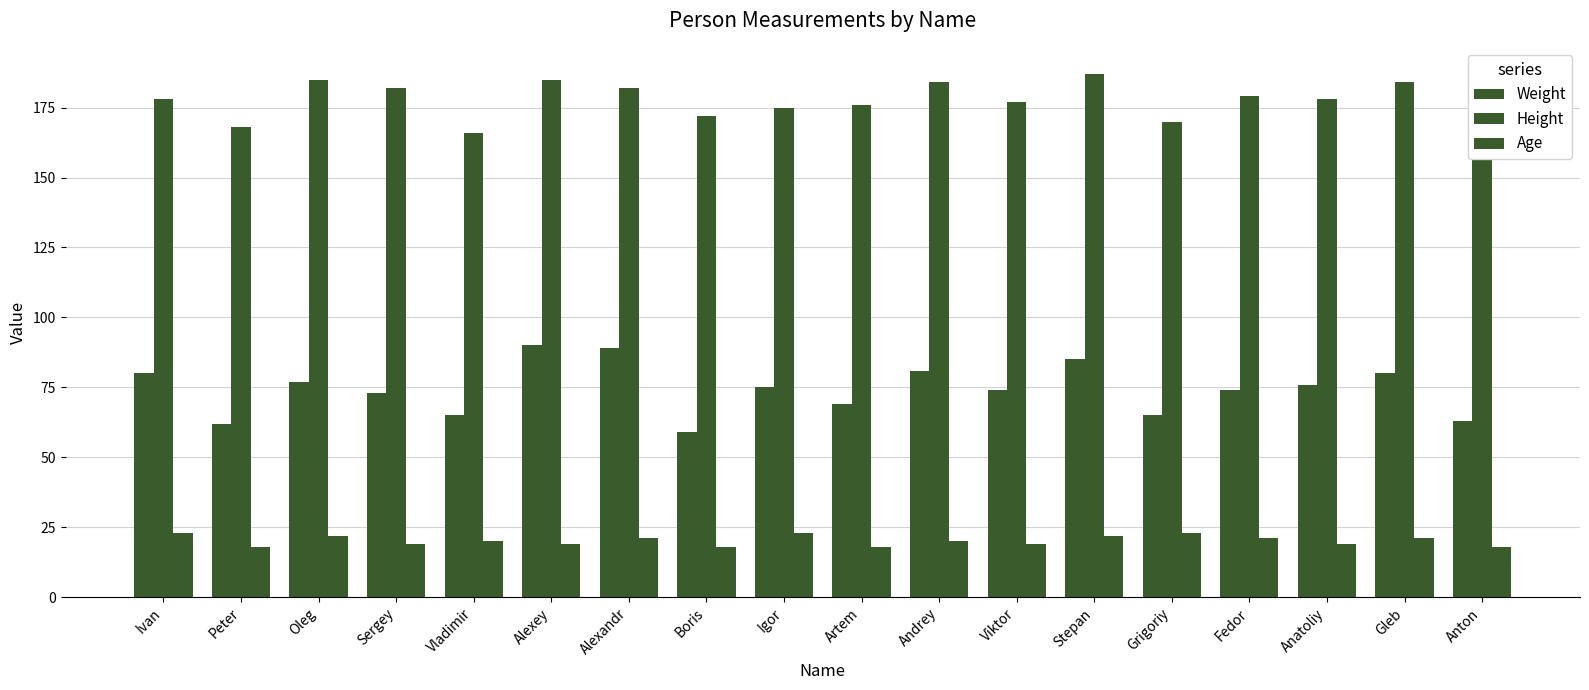

At how many categories does at least one series exceed 65?

18